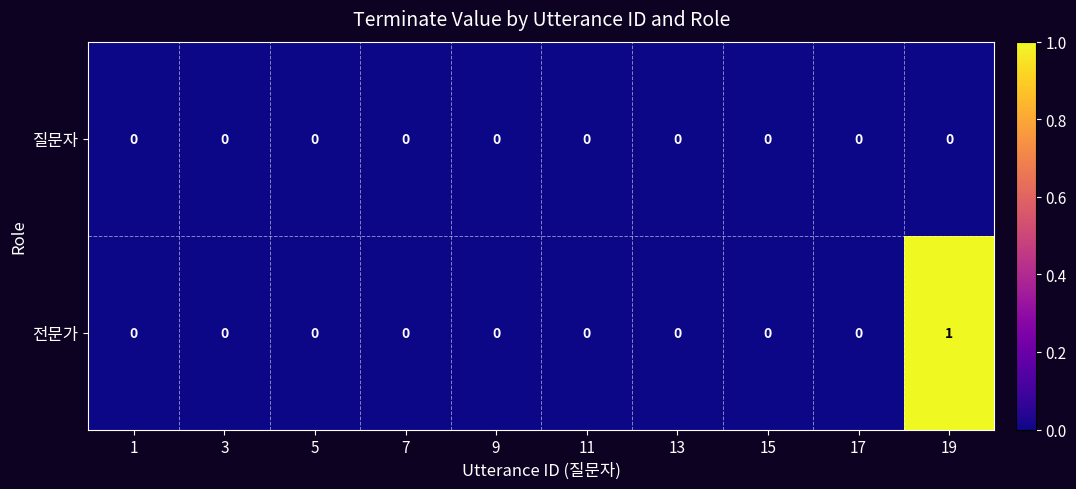

What is the maximum value shown in the chart?

1